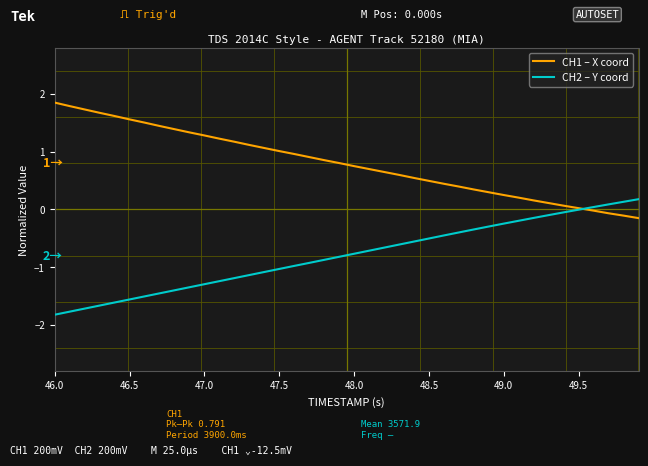

What is the maximum value shown in the chart?

1.9